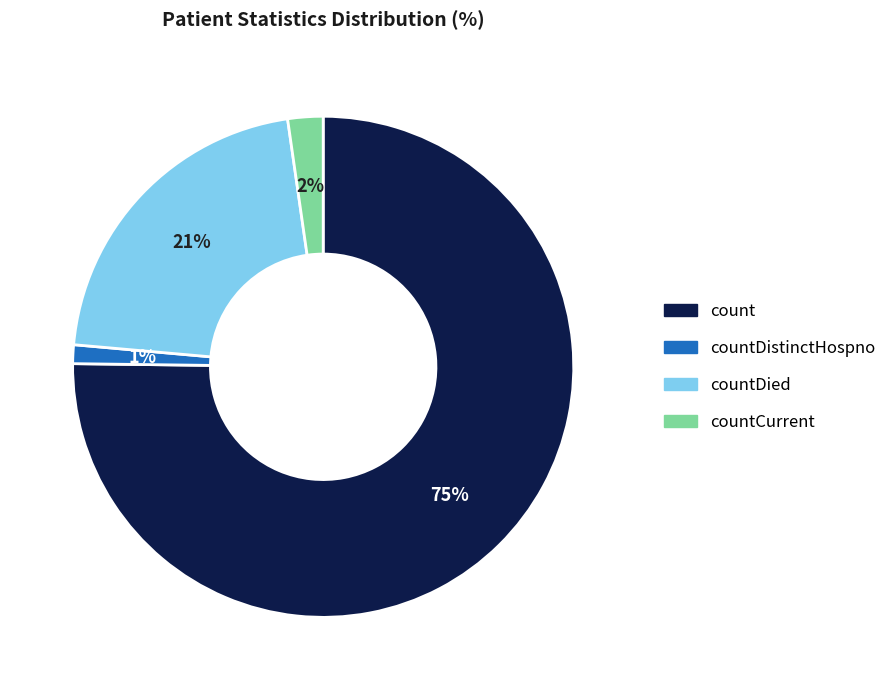

Does any single category account for the majority?

Yes